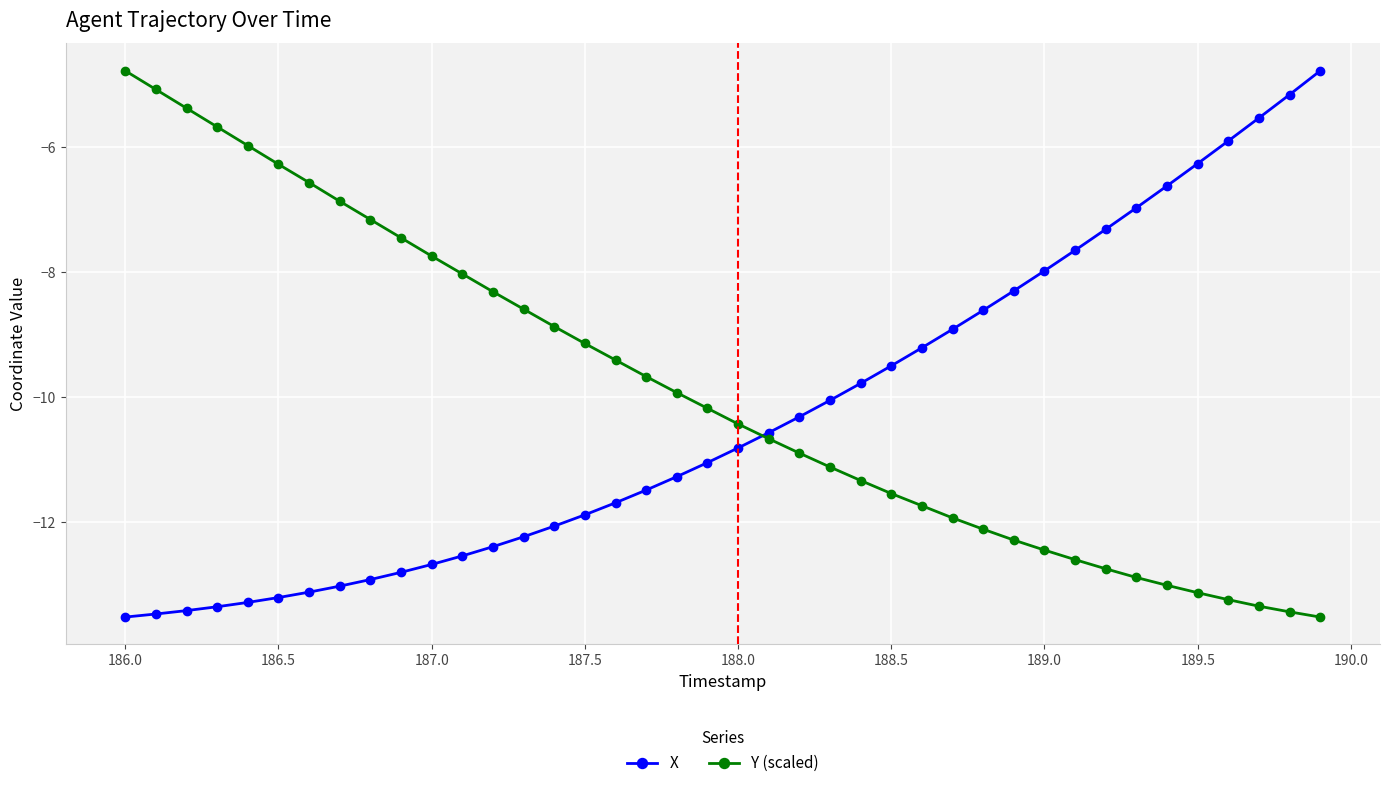

What is the maximum value shown in the chart?

-4.8